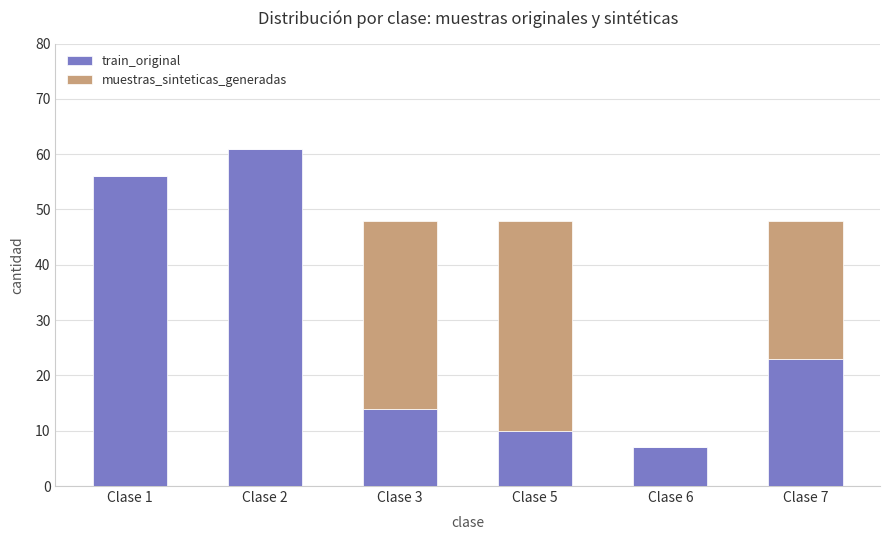

The train_original series shows 22 at Clase 3. True or false?

False